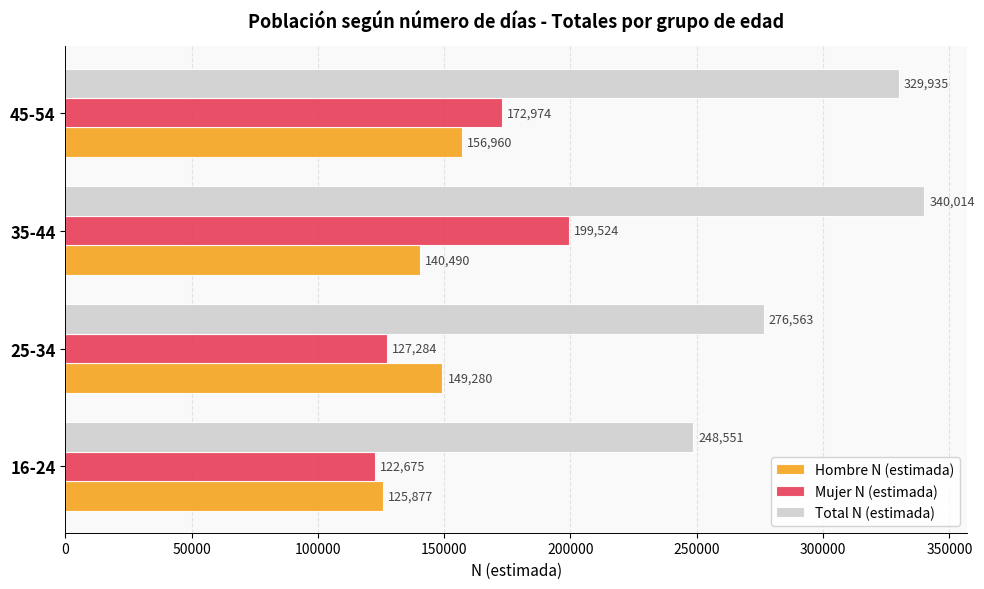

At how many categories does at least one series exceed 156127?

4